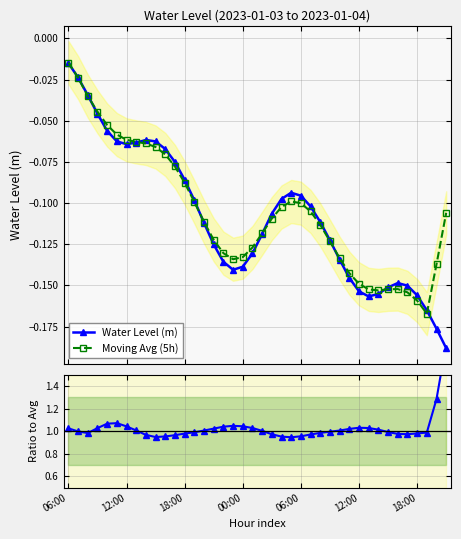

Which series changed the most between 11 and 27?

Water Level (m)